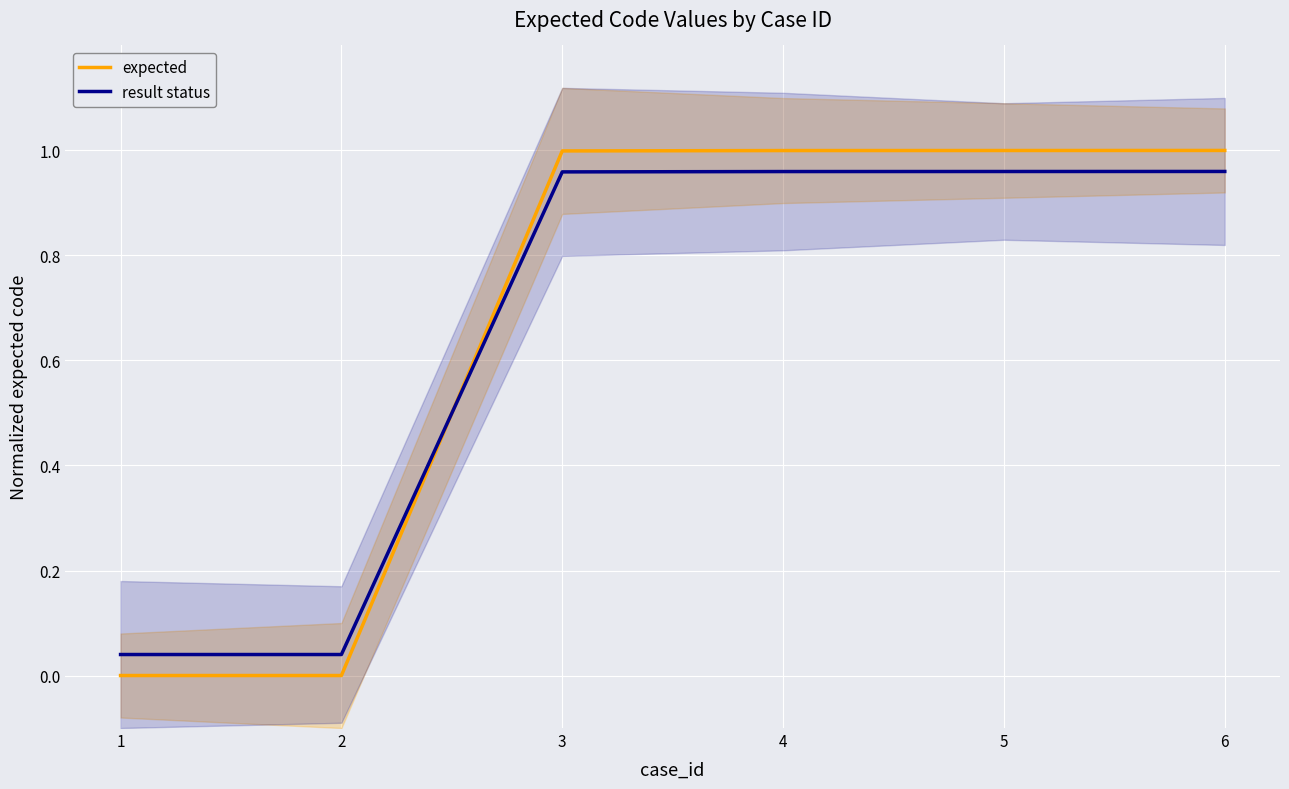

True or false: result status has more than 2 points higher than both neighbors.

False